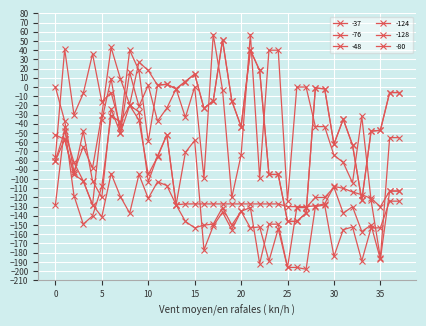

How many series are shown in this chart?

6